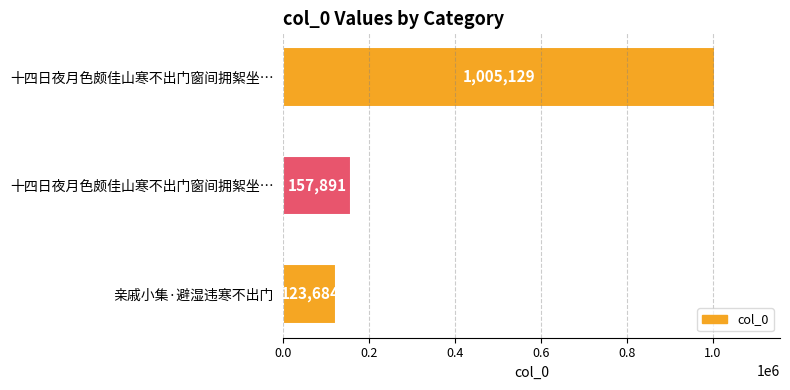

How many values are below 157891?

1